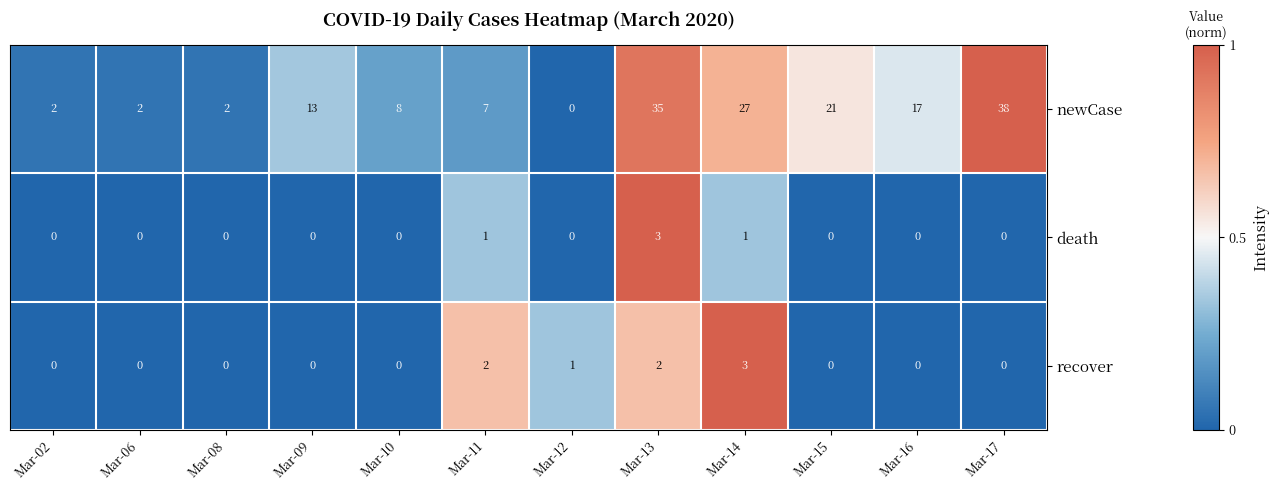

What is the total value across all series at Mar-16?

17